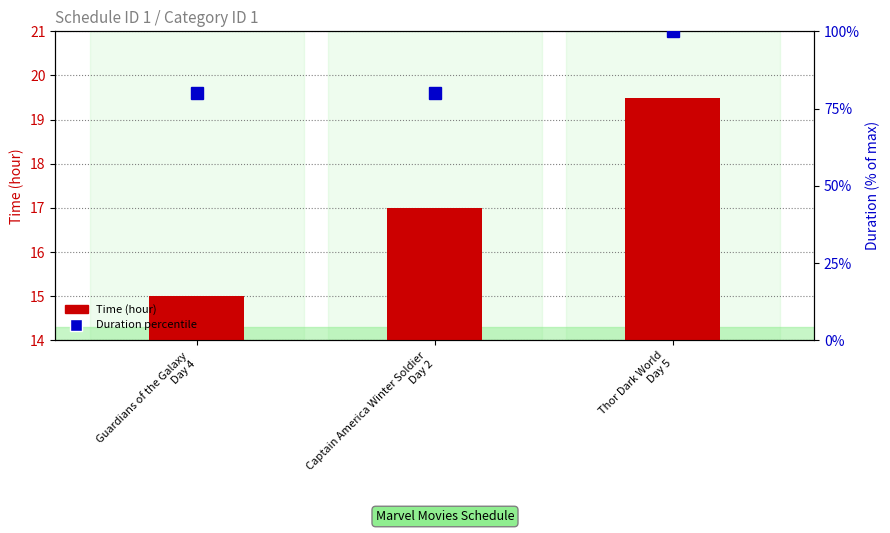

What is the minimum value for Time (hour)?

15.0